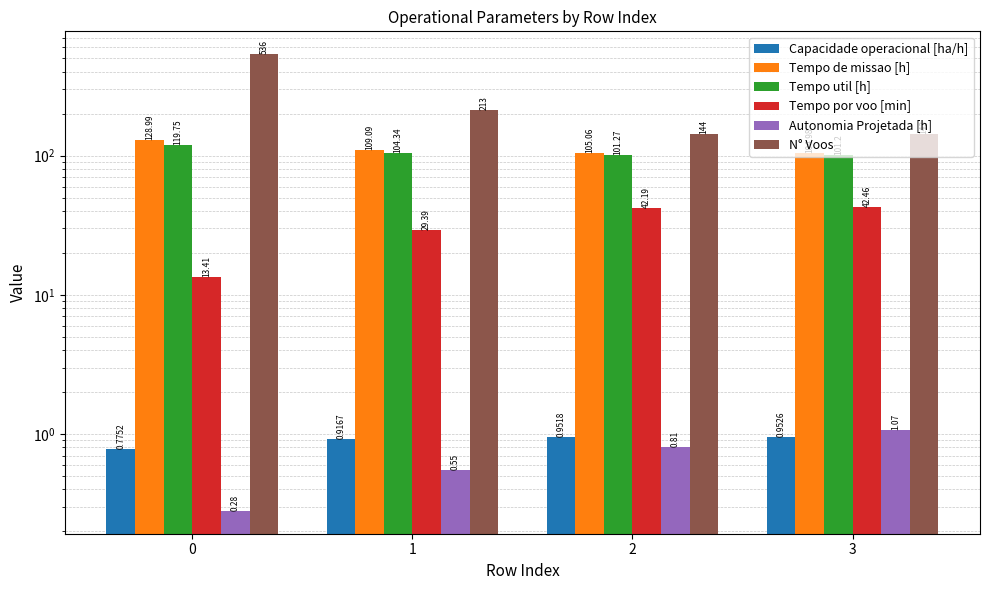

What is the maximum value shown in the chart?

536.0